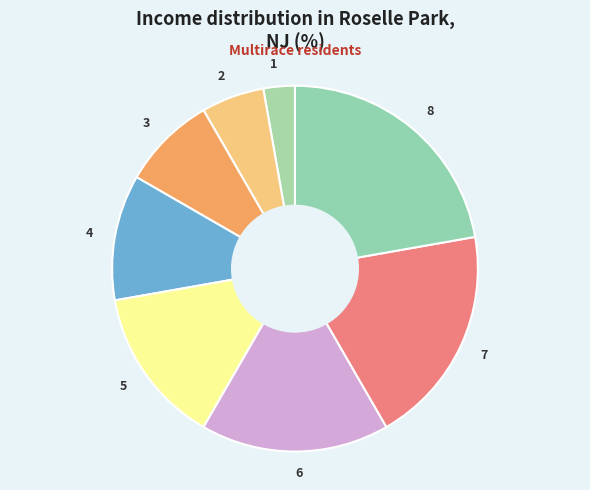

Does 3 account for over 50% of the chart?

No